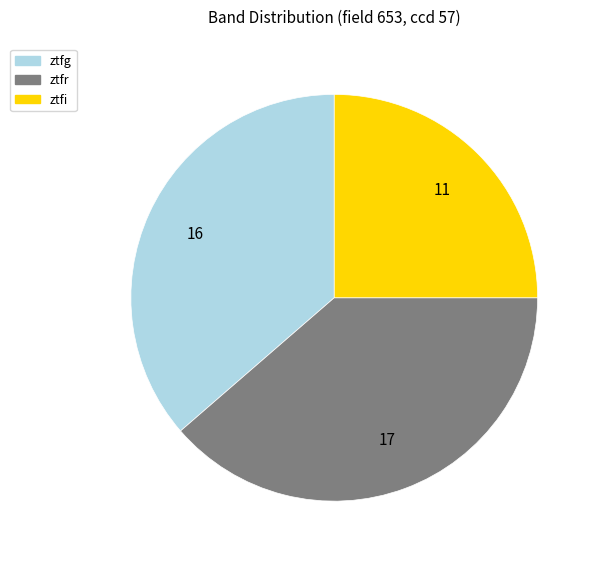

Is the sum of ztfi and ztfg greater than half?

Yes